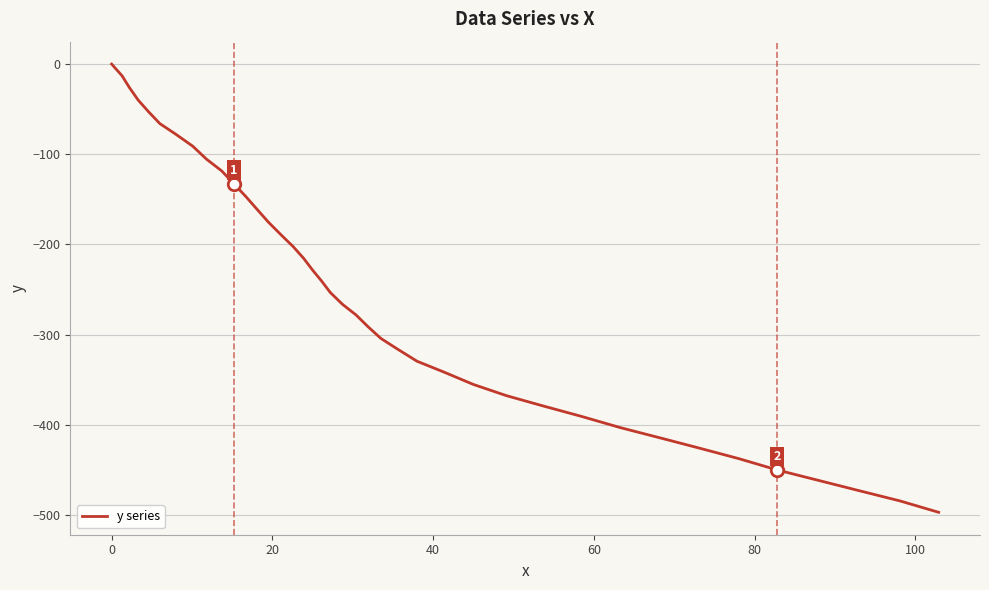

What is the smallest value displayed?

-497.0